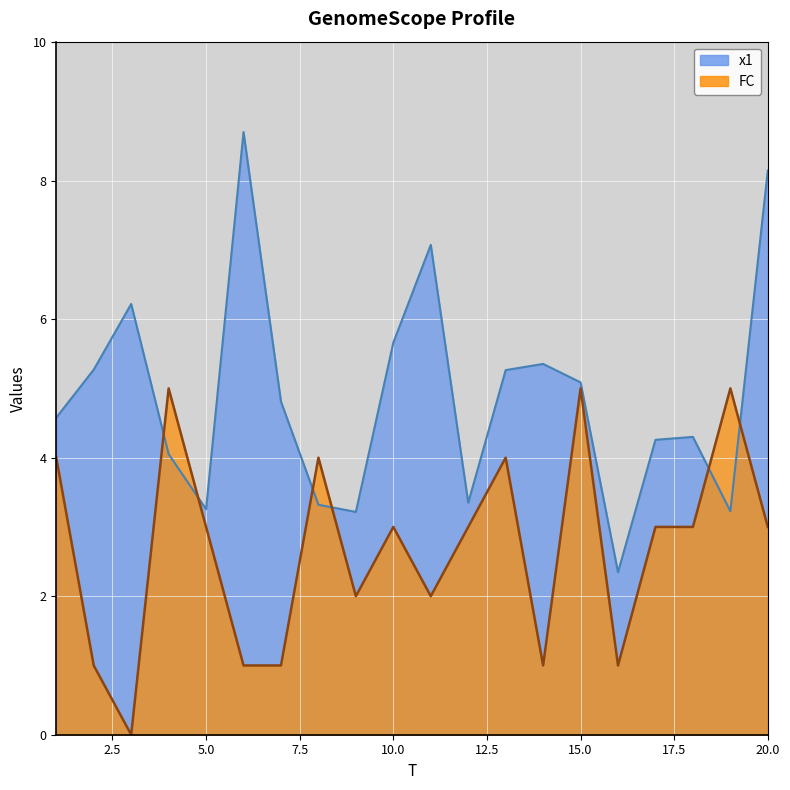

What is the greatest value displayed?

8.7